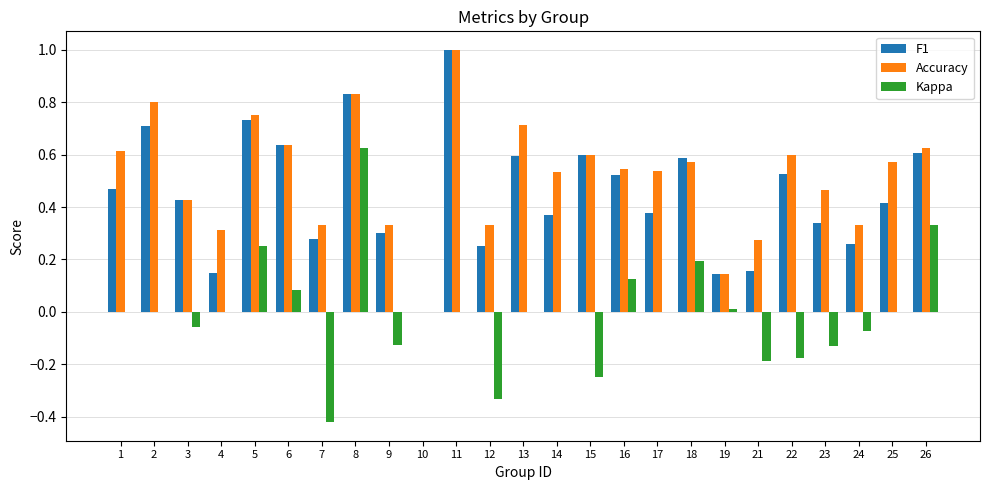

At which category is the sum across all series the highest?

8